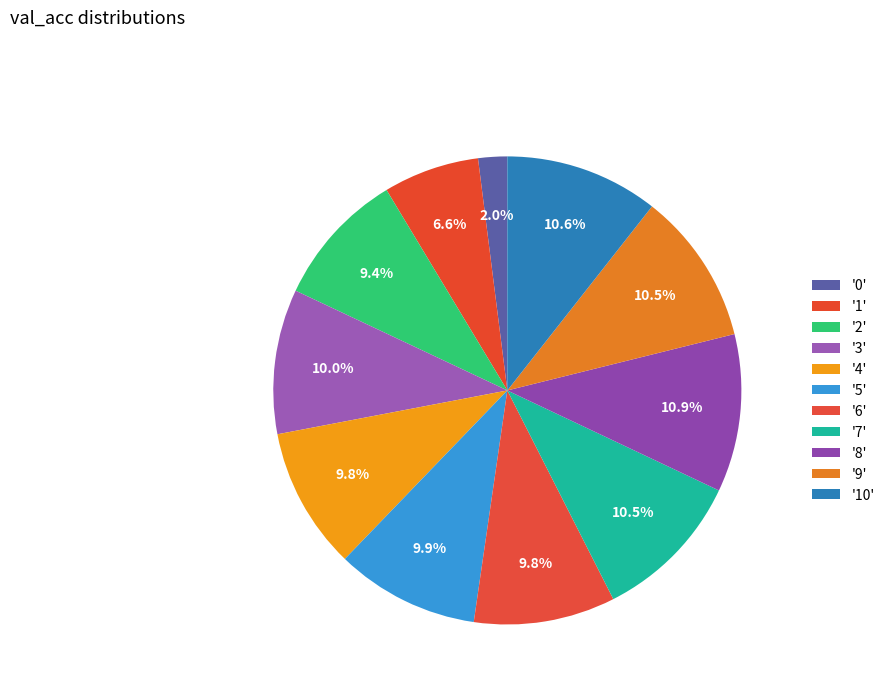

Which category has the biggest portion of the pie?

8